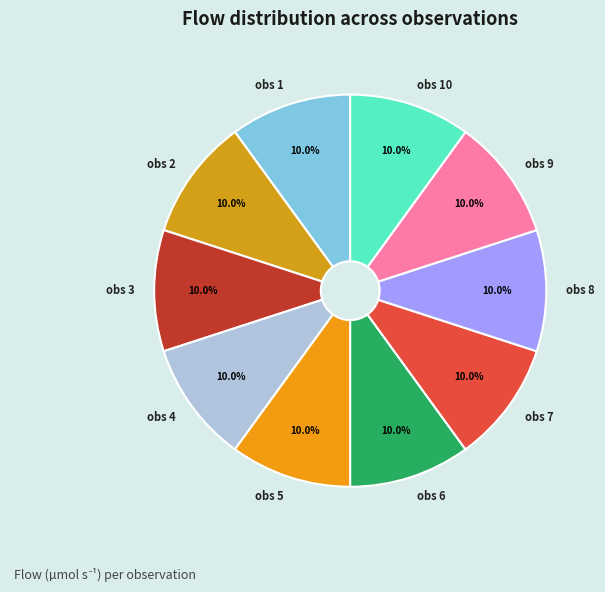

The obs 1 slice represents 1% of the pie. True or false?

False